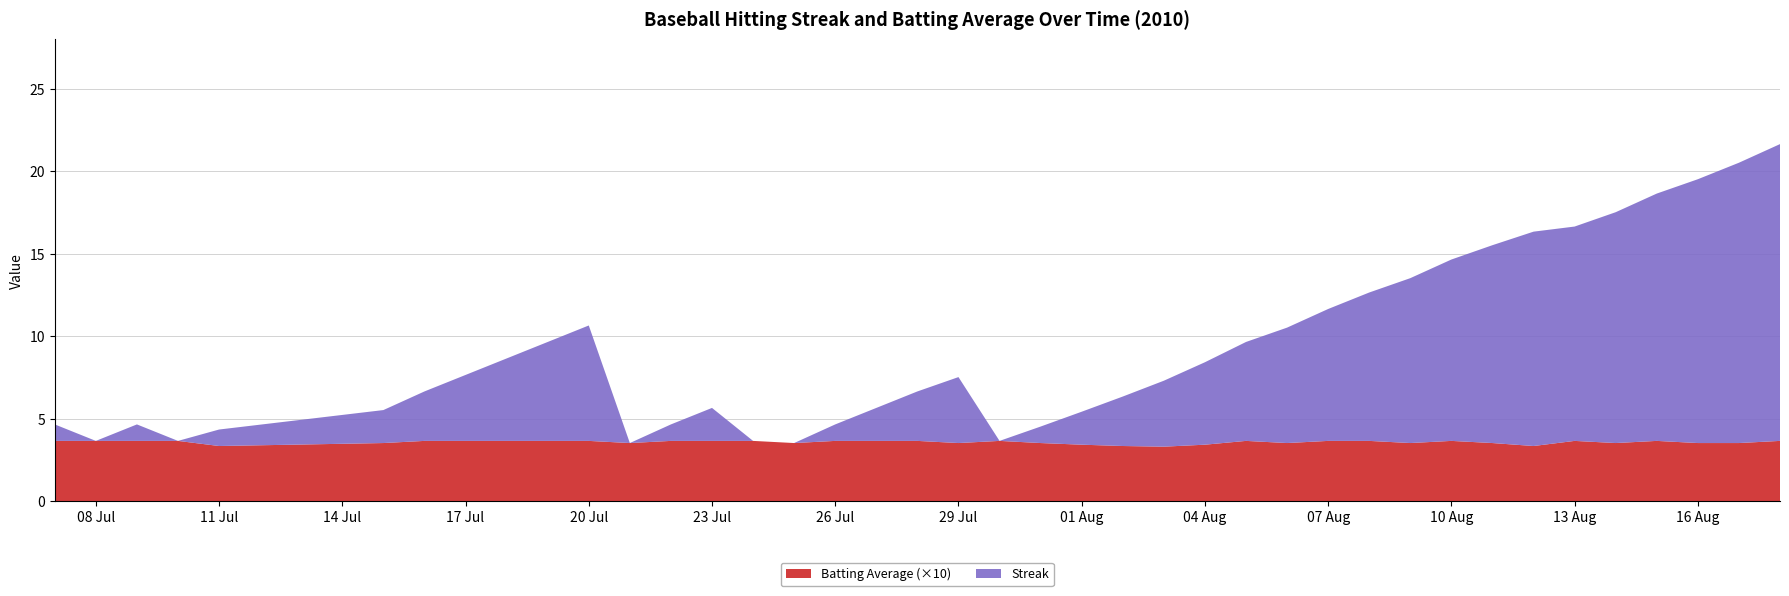

Reading left to right, transcribe all the data shown in this chart.

Streak: 2010-07-07=1.0	2010-07-08=0.0	2010-07-09=1.0	2010-07-10=0.0	2010-07-11=1.0	2010-07-15=2.0	2010-07-16=3.0	2010-07-17=4.0	2010-07-18=5.0	2010-07-19=6.0	2010-07-20=7.0	2010-07-21=0.0	2010-07-22=1.0	2010-07-23=2.0	2010-07-24=0.0	2010-07-25=0.0	2010-07-26=1.0	2010-07-27=2.0	2010-07-28=3.0	2010-07-29=4.0	2010-07-30=0.0	2010-07-31=1.0	2010-08-01=2.0	2010-08-02=3.0	2010-08-03=4.0	2010-08-04=5.0	2010-08-05=6.0	2010-08-06=7.0	2010-08-07=8.0	2010-08-08=9.0	2010-08-09=10.0	2010-08-10=11.0	2010-08-11=12.0	2010-08-12=13.0	2010-08-13=13.0	2010-08-14=14.0	2010-08-15=15.0	2010-08-16=16.0	2010-08-17=17.0	2010-08-18=18.0
Batting Average (x10): 2010-07-07=3.6	2010-07-08=3.6	2010-07-09=3.6	2010-07-10=3.6	2010-07-11=3.3	2010-07-15=3.5	2010-07-16=3.6	2010-07-17=3.6	2010-07-18=3.6	2010-07-19=3.6	2010-07-20=3.6	2010-07-21=3.5	2010-07-22=3.6	2010-07-23=3.6	2010-07-24=3.6	2010-07-25=3.5	2010-07-26=3.6	2010-07-27=3.6	2010-07-28=3.6	2010-07-29=3.5	2010-07-30=3.6	2010-07-31=3.5	2010-08-01=3.4	2010-08-02=3.3	2010-08-03=3.3	2010-08-04=3.4	2010-08-05=3.6	2010-08-06=3.5	2010-08-07=3.6	2010-08-08=3.6	2010-08-09=3.5	2010-08-10=3.6	2010-08-11=3.5	2010-08-12=3.3	2010-08-13=3.6	2010-08-14=3.5	2010-08-15=3.6	2010-08-16=3.5	2010-08-17=3.5	2010-08-18=3.6